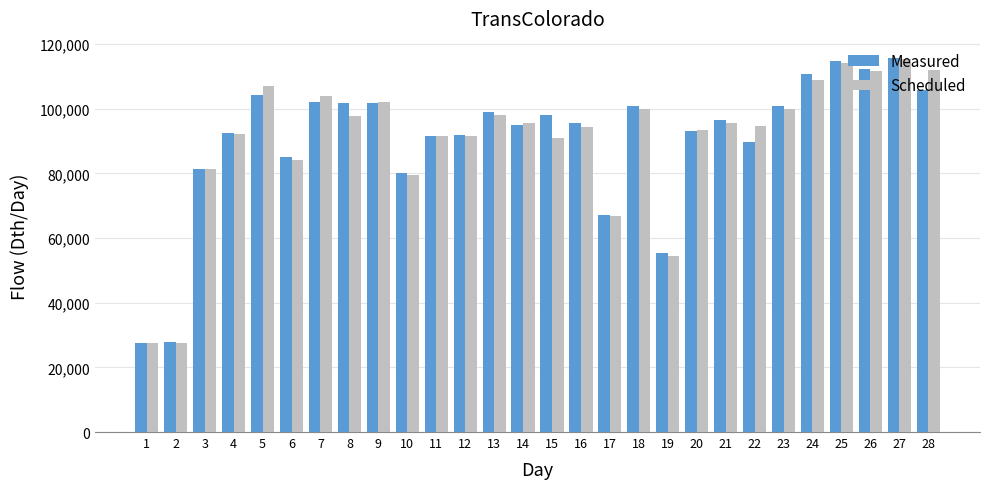

What is the difference between the highest and lowest values at 4?

372